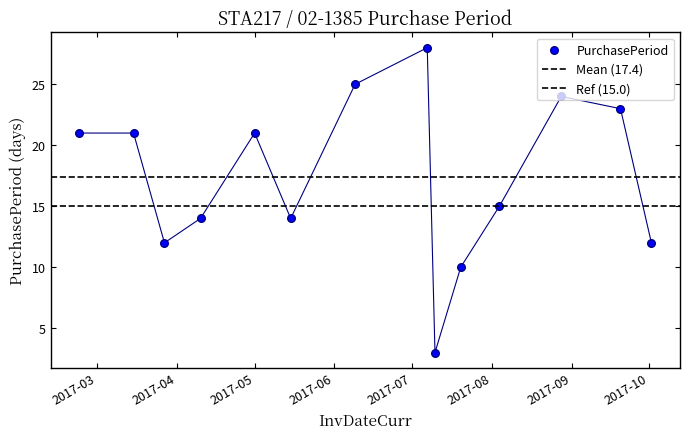

Which has a higher value, 2017-08-04 or 2017-09-20?

2017-09-20